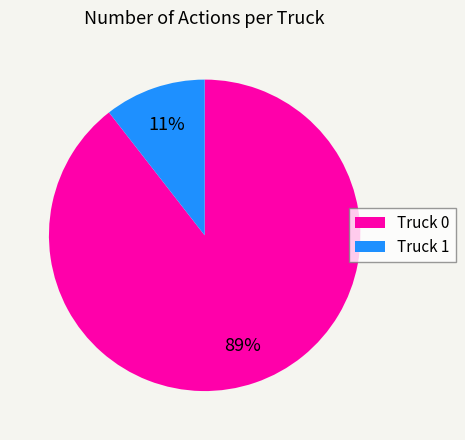

Rank the categories by value from highest to lowest.

Truck 0, Truck 1